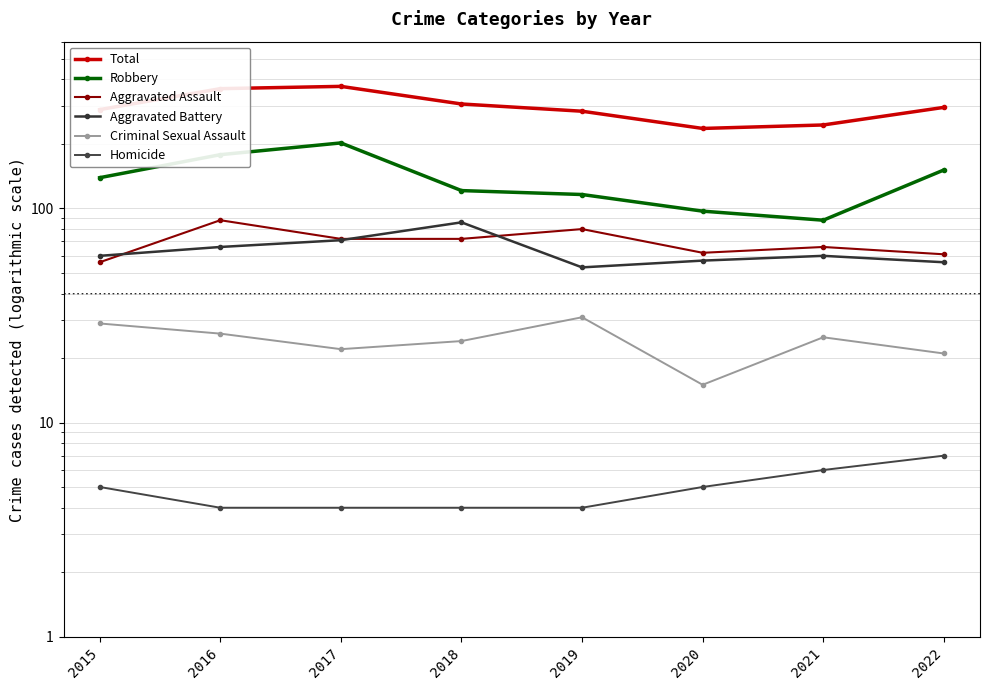

The value of Aggravated Battery at 2022 is 15. True or false?

False